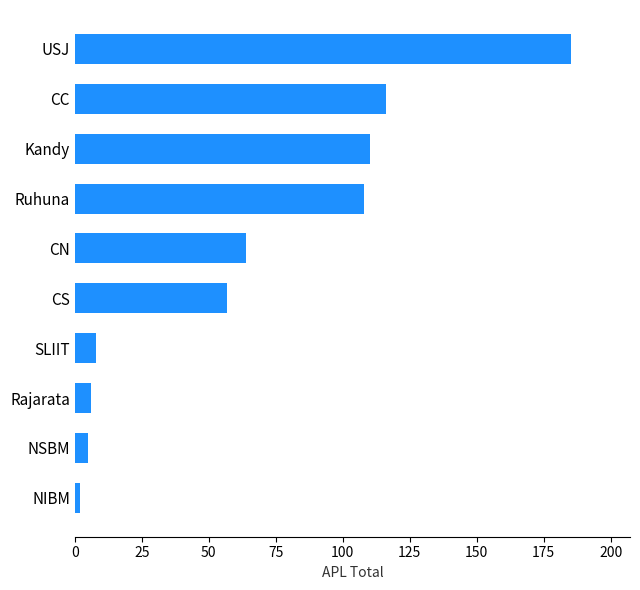

What is the sum of the values at USJ and Kandy?

295